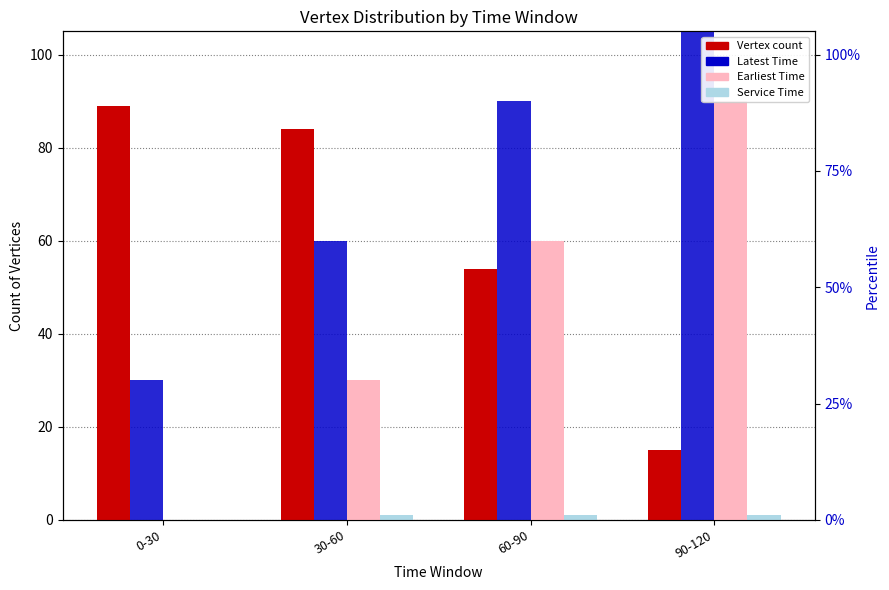

Which category has the lowest value in the Latest Time series?

0-30